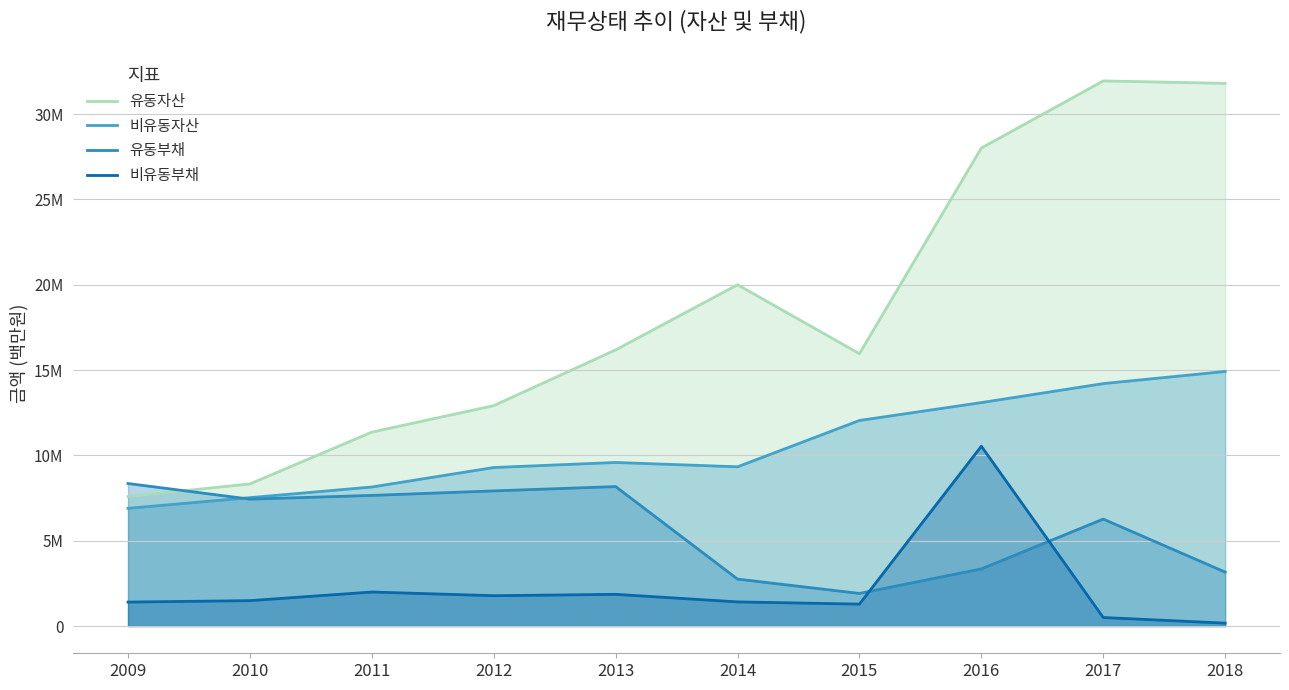

What is the sum of the 유동자산 values at 2016 and 2012?

40922791